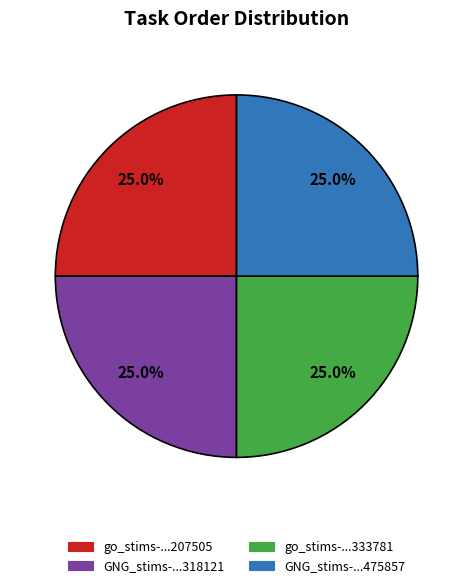

Is there any slice that represents more than half of the pie?

No